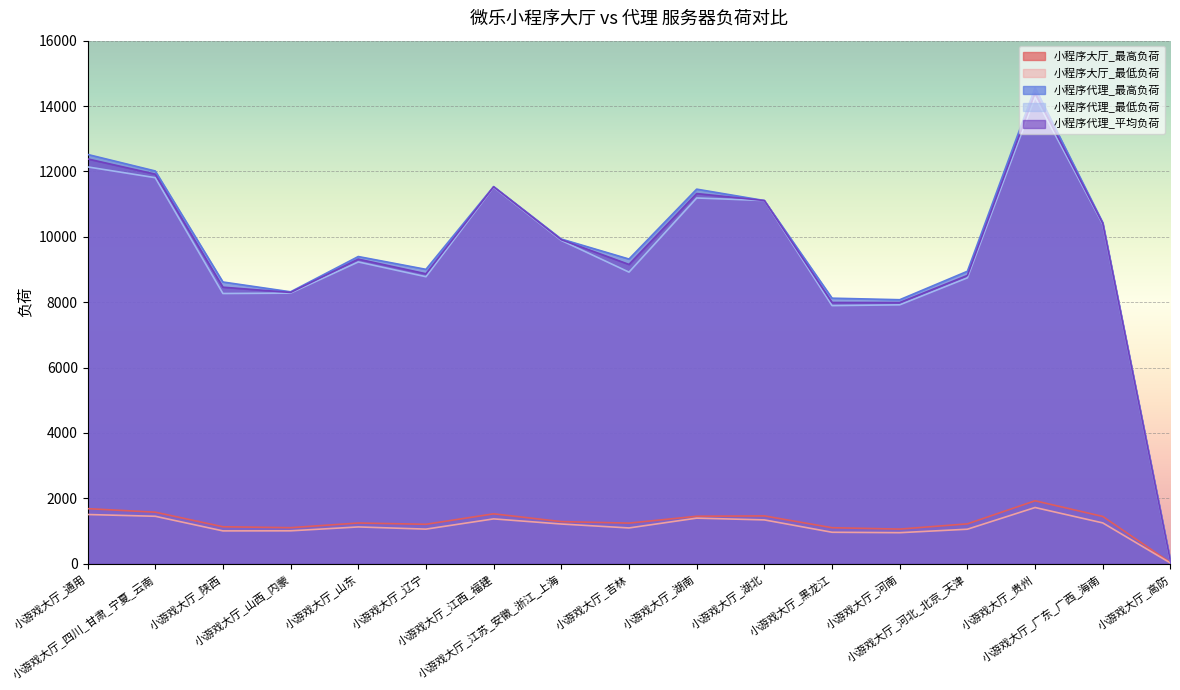

Read the 小程序代理_最低负荷 value at 小游戏大厅_河南.

7920.0